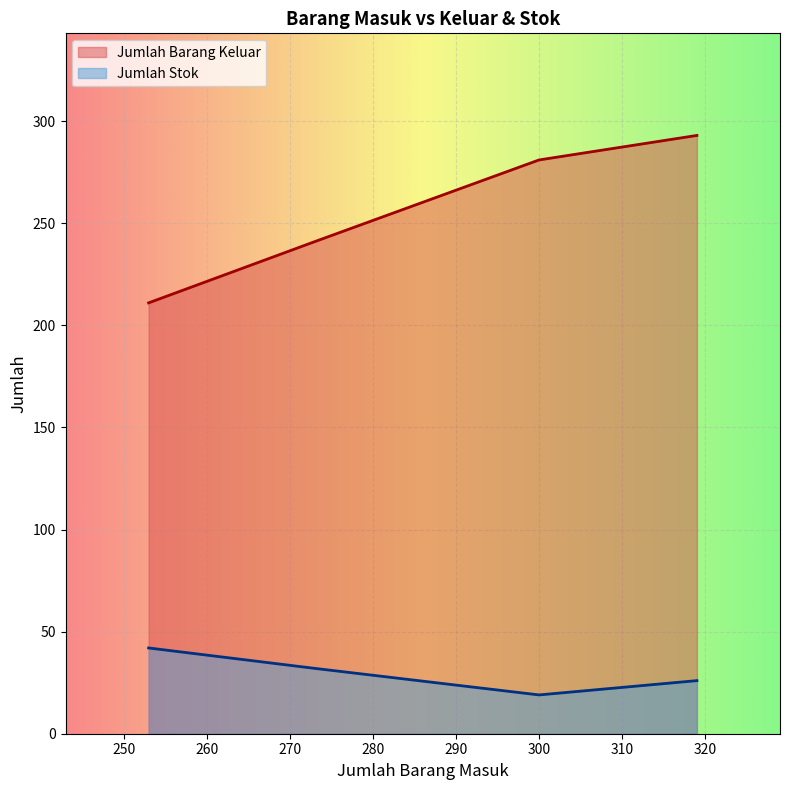

What is the difference between the maximum and second lowest values in the Jumlah Stok series?

16